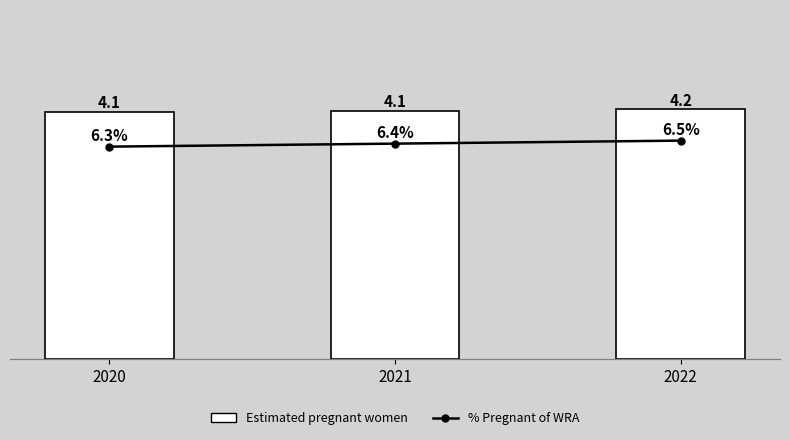

What are all the series names shown in the legend?

Estimated pregnant women, % Pregnant of WRA